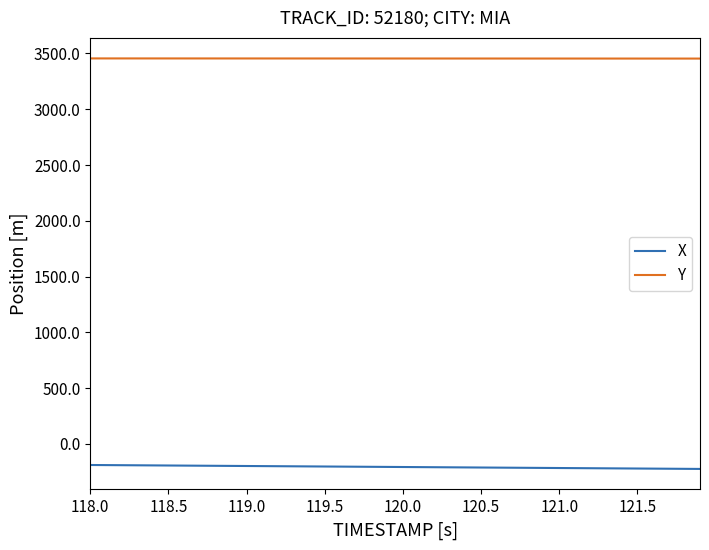

How many lines are shown in the chart?

2